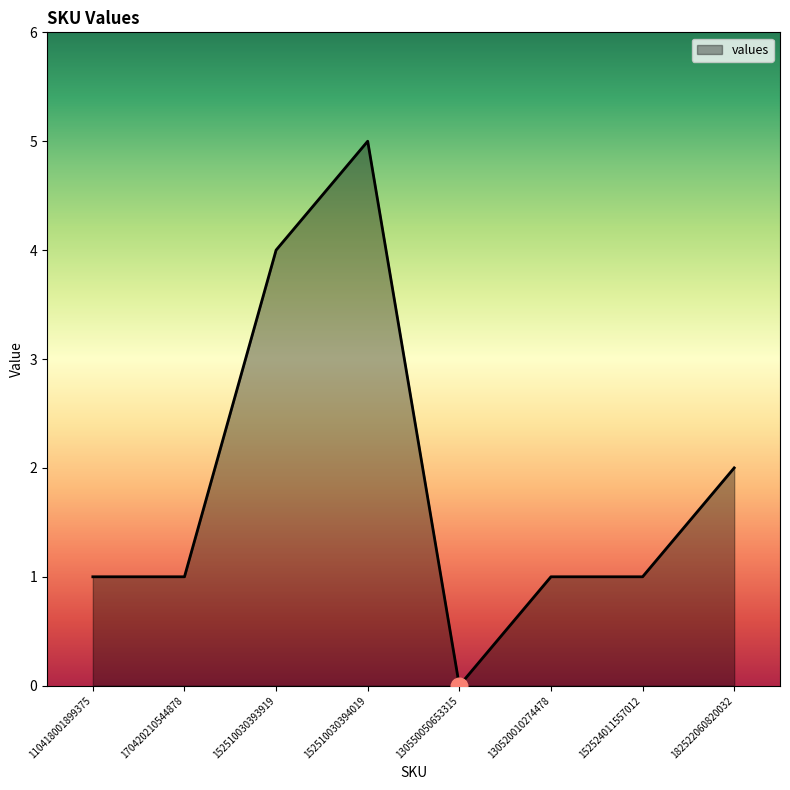

Which label corresponds to the largest value in the chart?

152510030394019